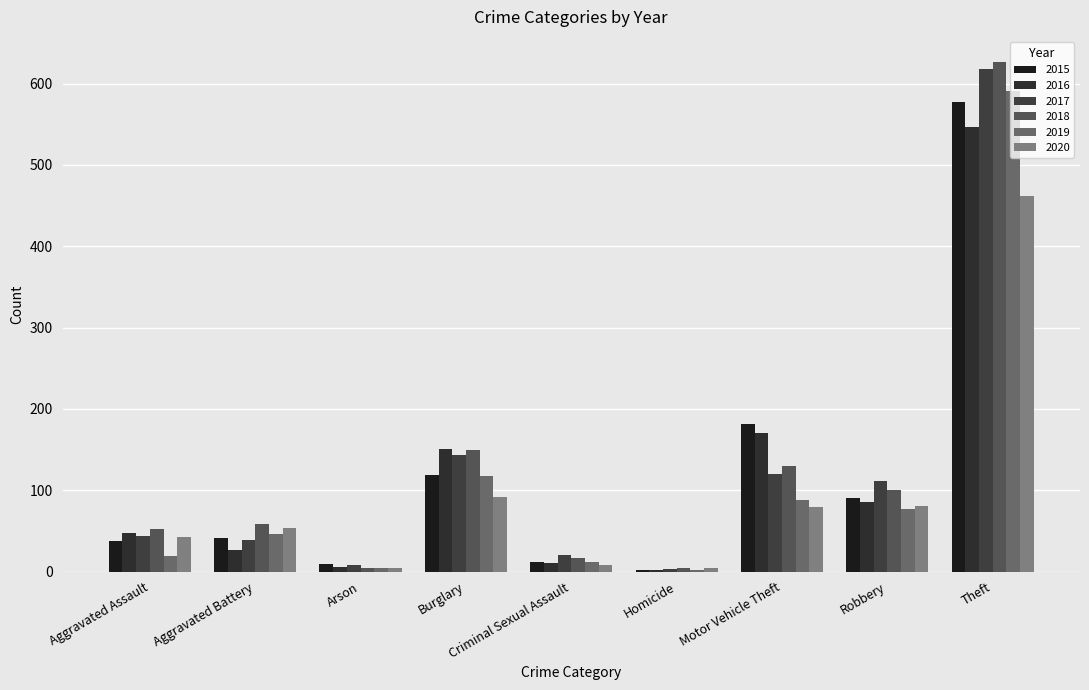

What is the value of the 2016 bar at the 3rd from the left?

6